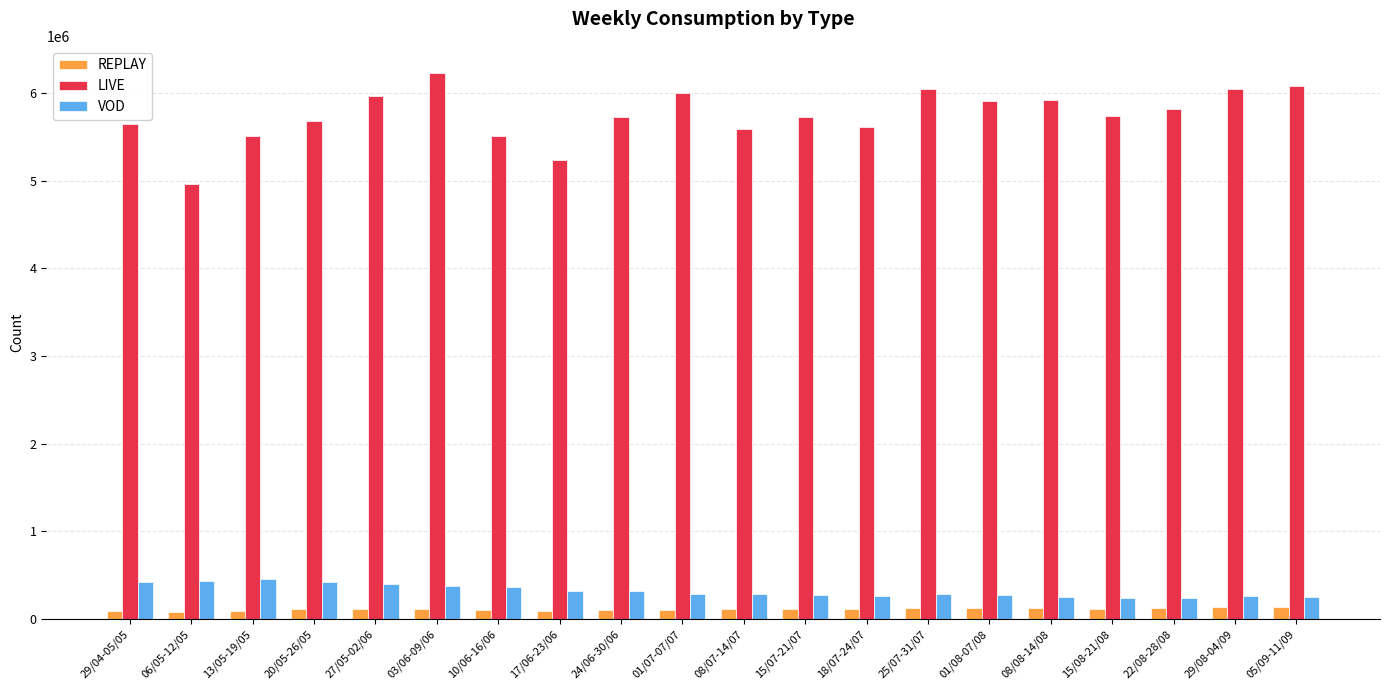

Is it true that LIVE equals 4183561.5 at 03/06-09/06?

False